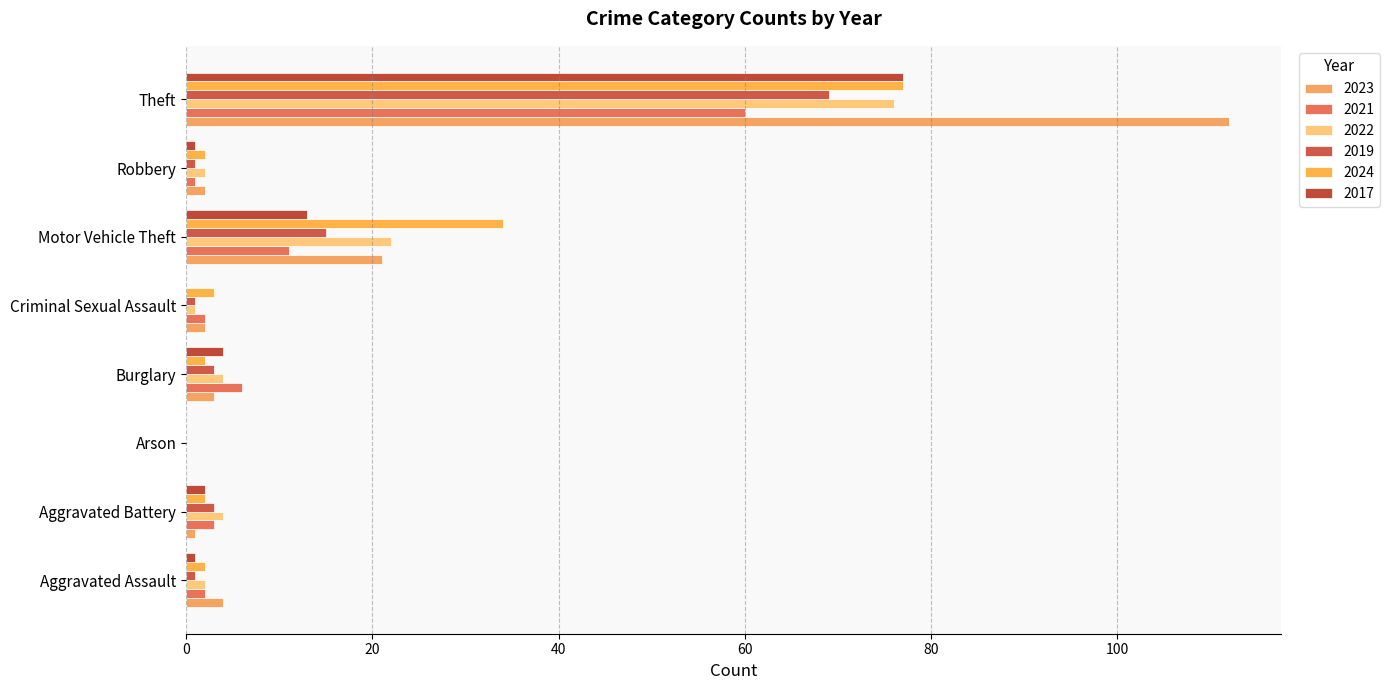

How many distinct data groups are displayed?

6